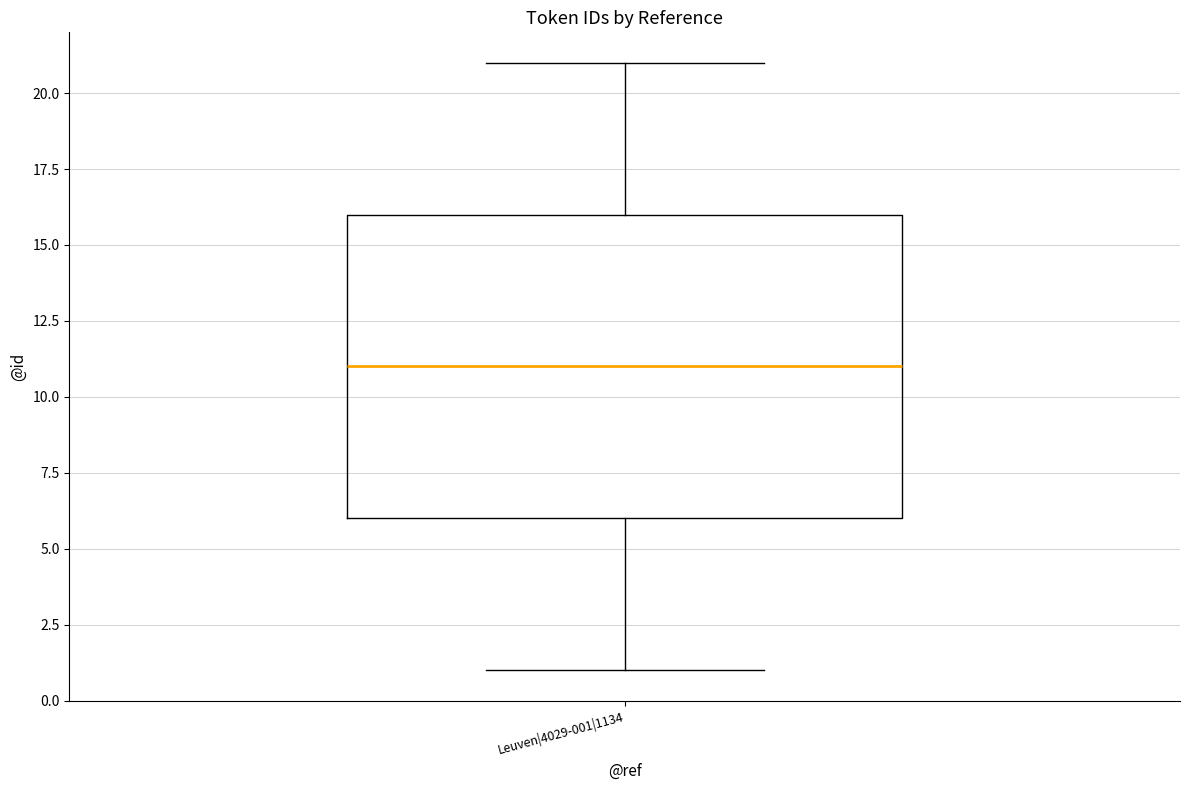

Read this box plot against the y-axis: the position of the median line, the range covered by the box, and the ends of both whiskers. The values are not printed on the chart, so give them approximately, as read against the axis.

median 11, box 6 to 16, whiskers 1 to 21